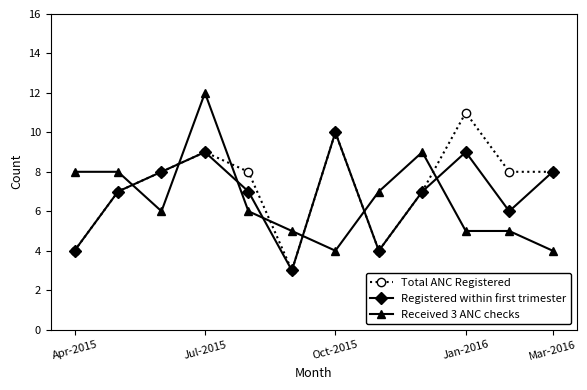

Which series ends up on top after the final intersection of Received 3 ANC checks and Total ANC Registered?

Total ANC Registered